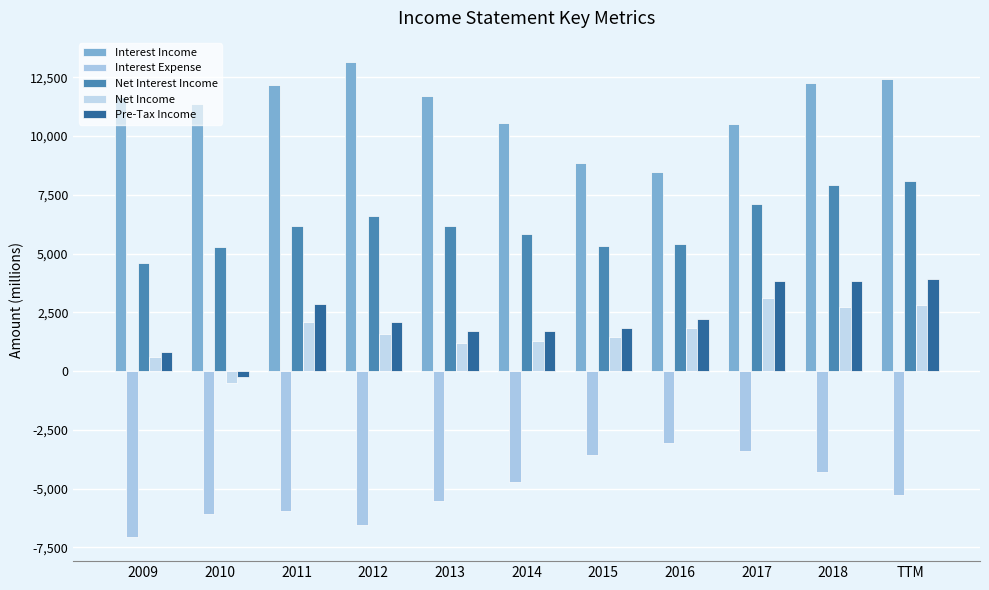

Between 2010 and 2011, which series saw the biggest shift?

Pre-Tax Income